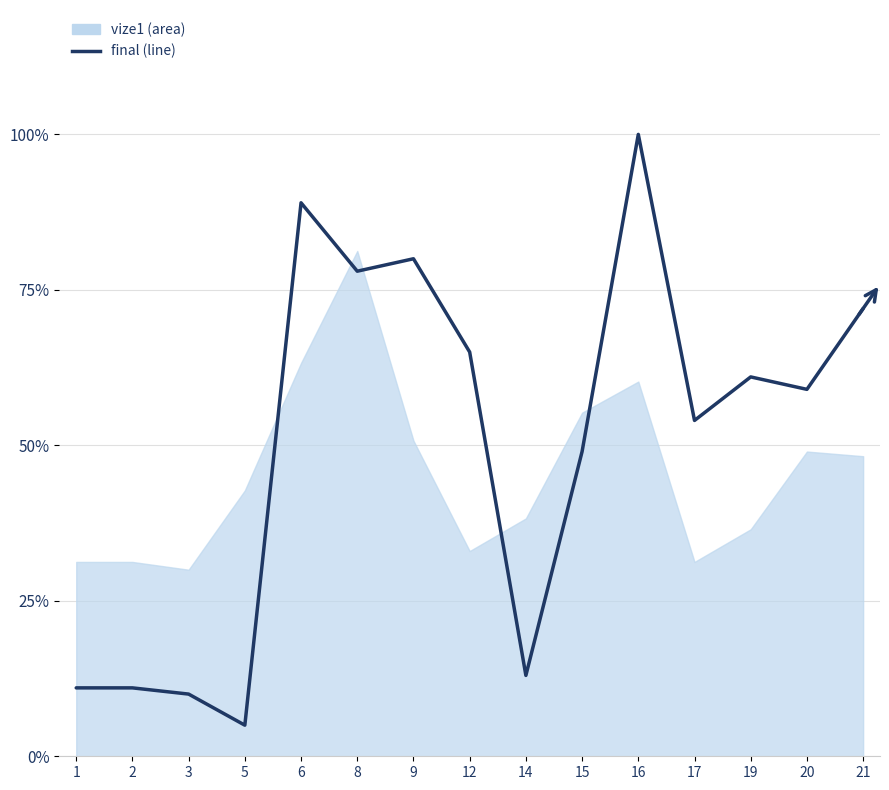

List the labels in order of value, largest first.

16, 6, 9, 8, 21, 12, 19, 20, 17, 15, 14, 1, 2, 3, 5